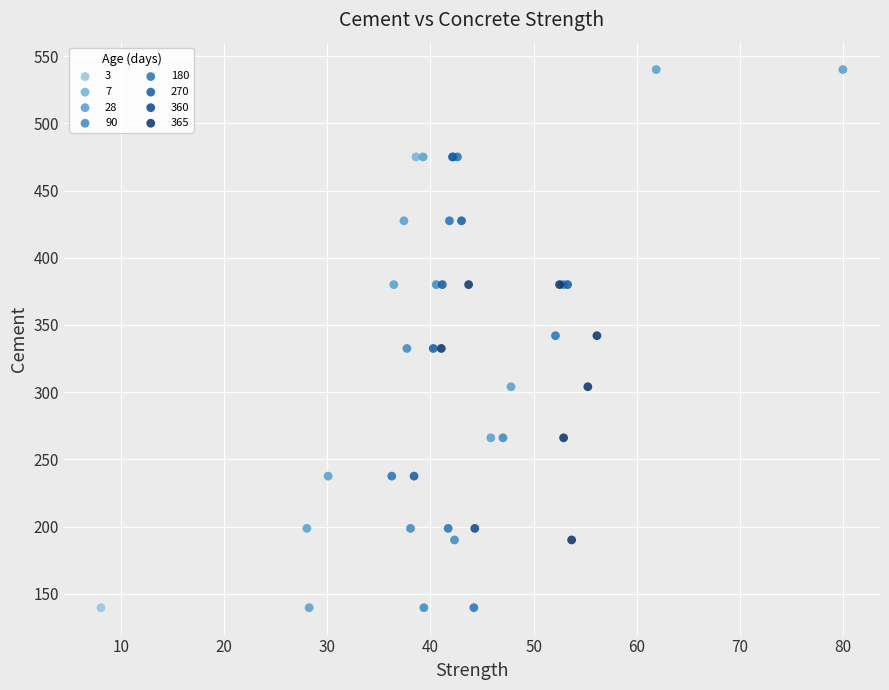

What are all the series names shown in the legend?

3, 7, 28, 90, 180, 270, 360, 365